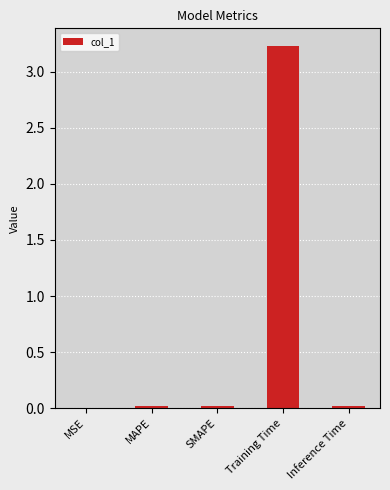

What is the greatest value displayed?

3.2